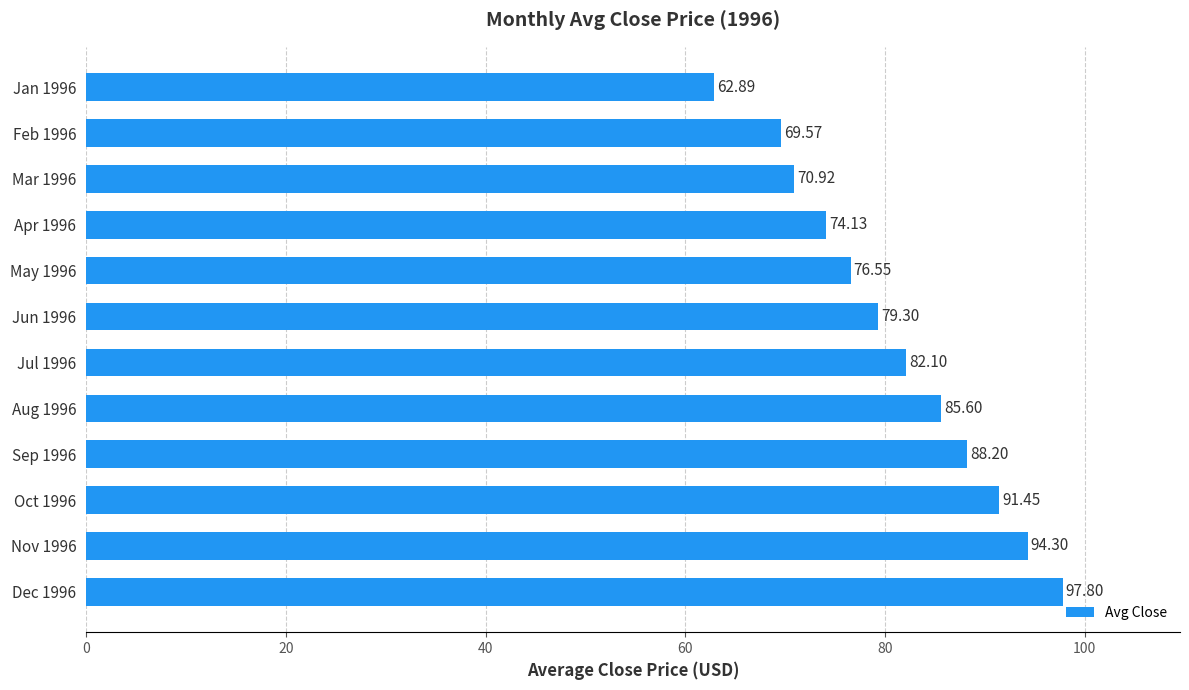

At which label is the value closest to 80?

Jun 1996